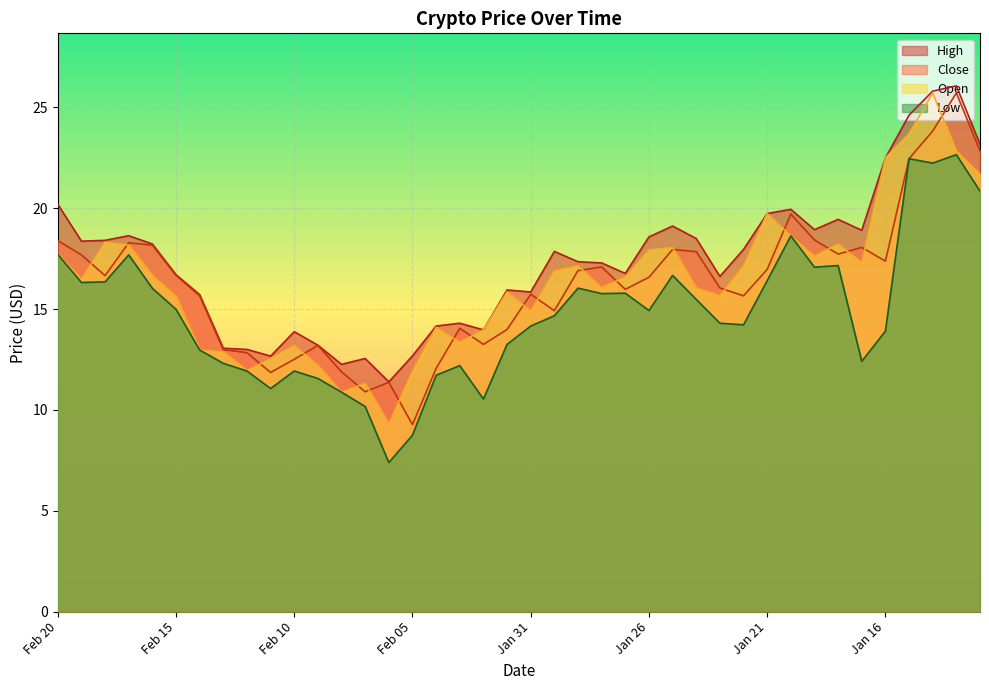

Is the value of Open at Jan 31 greater than the value of Low at Jan 23?

Yes